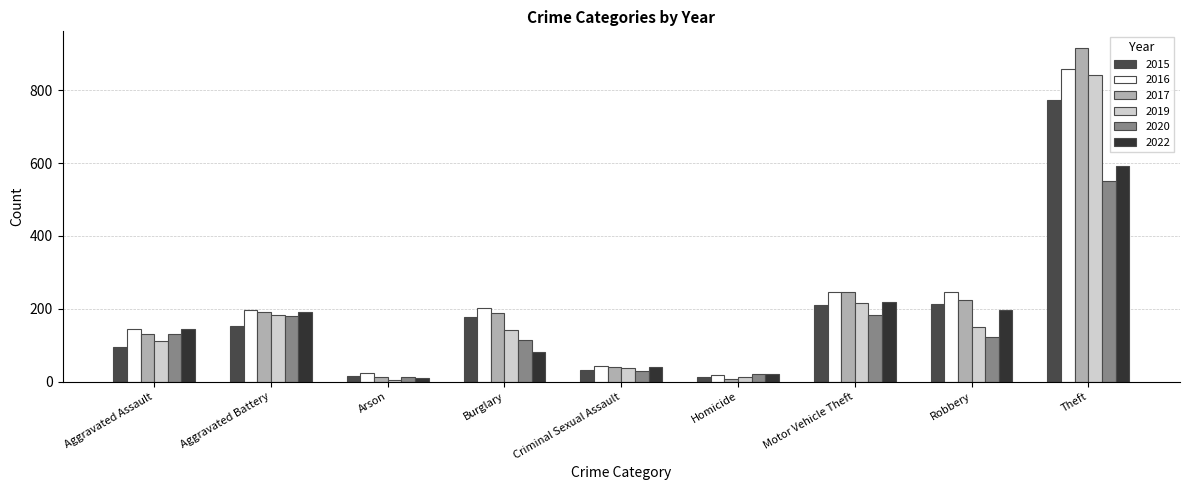

What is the maximum value shown in the chart?

916